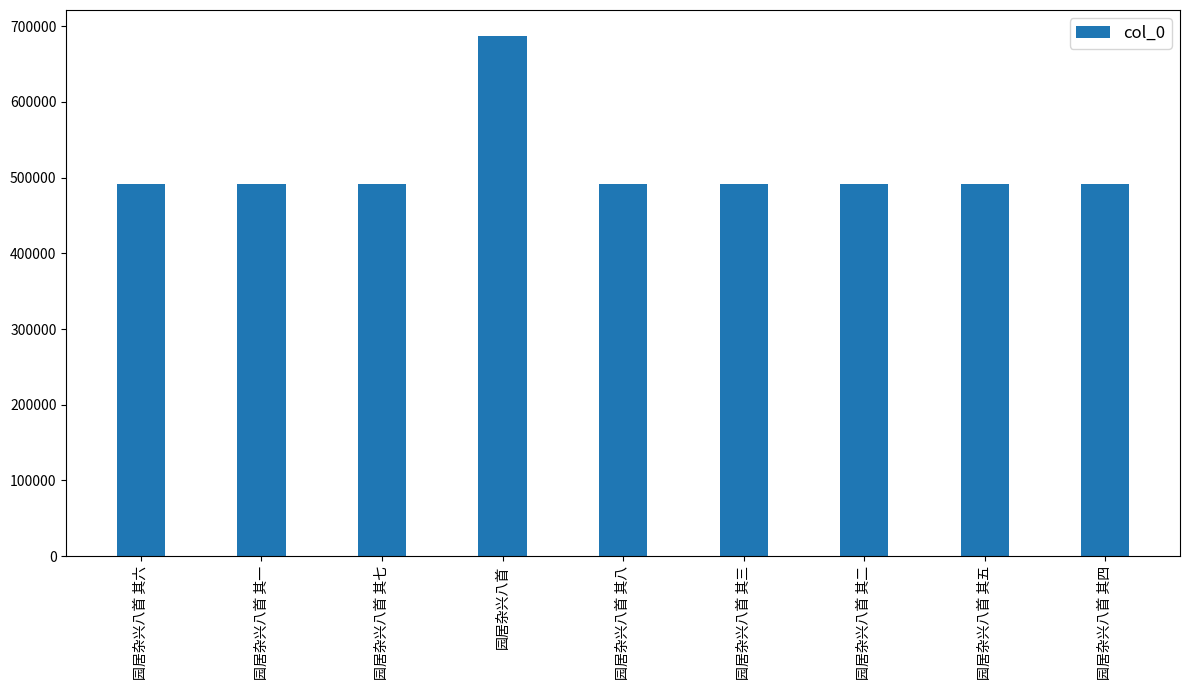

What position from the right is 园居杂兴八首 其六?

9